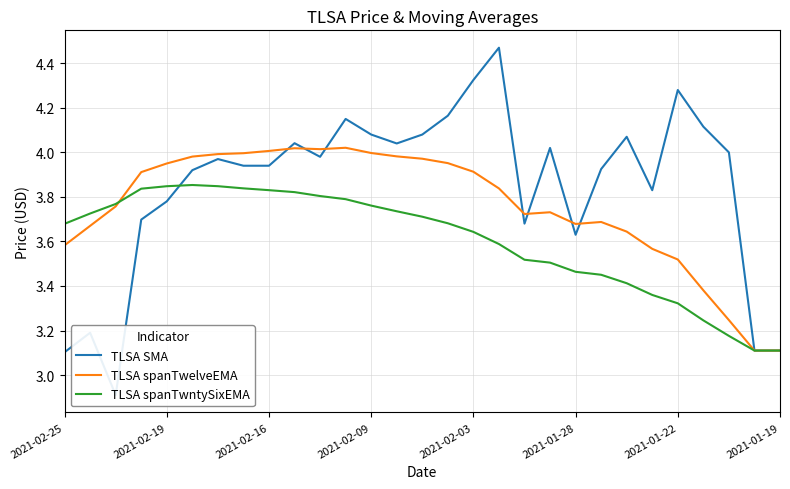

What is the lowest value of the TLSA spanTwntySixEMA series?

3.1